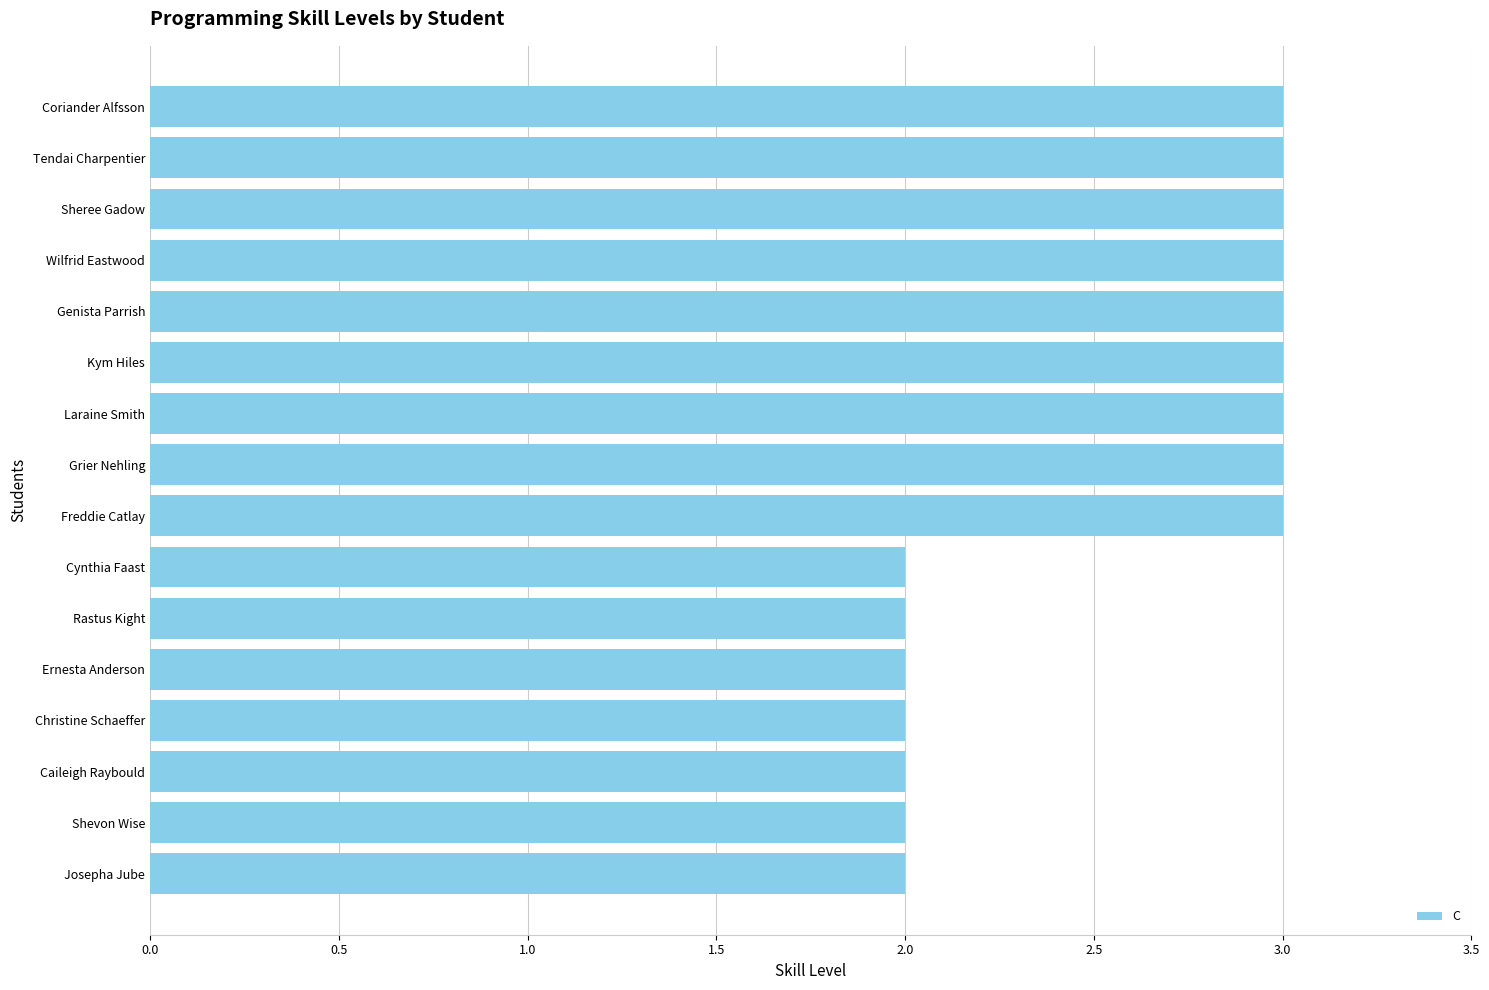

How many values are between 2 and 3?

16